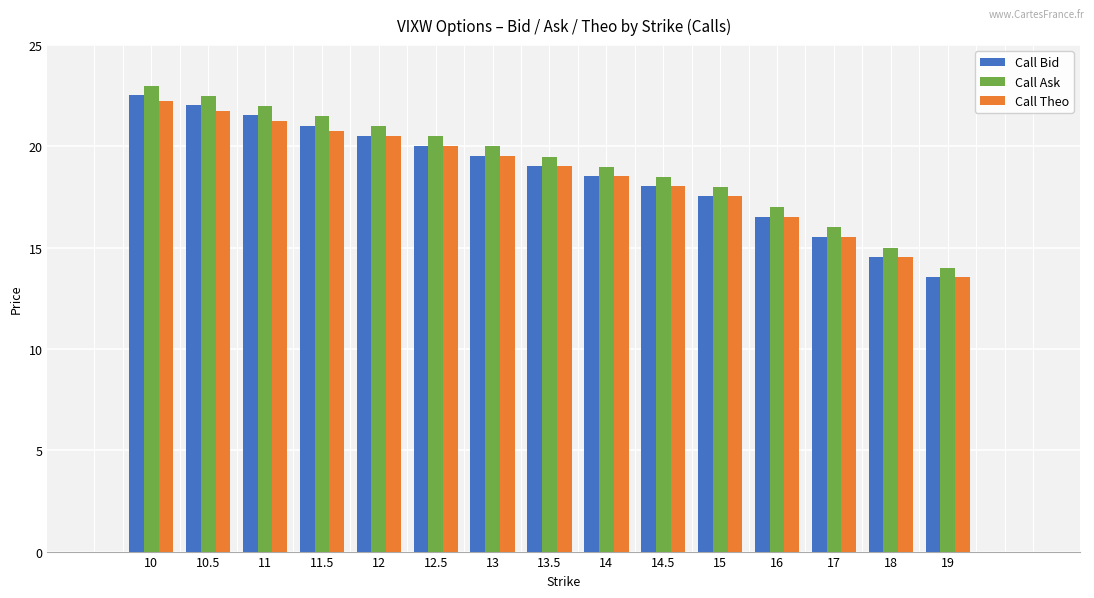

What is the difference between the highest and lowest values at 13?

0.5